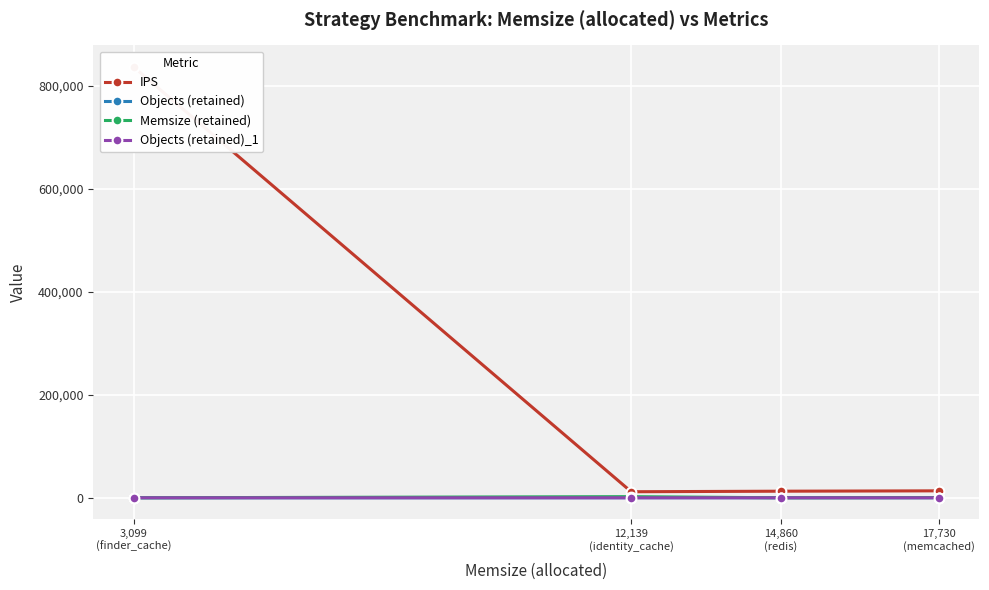

Where is Objects (retained) nearest to the value 93?

12,139
(identity_cache)